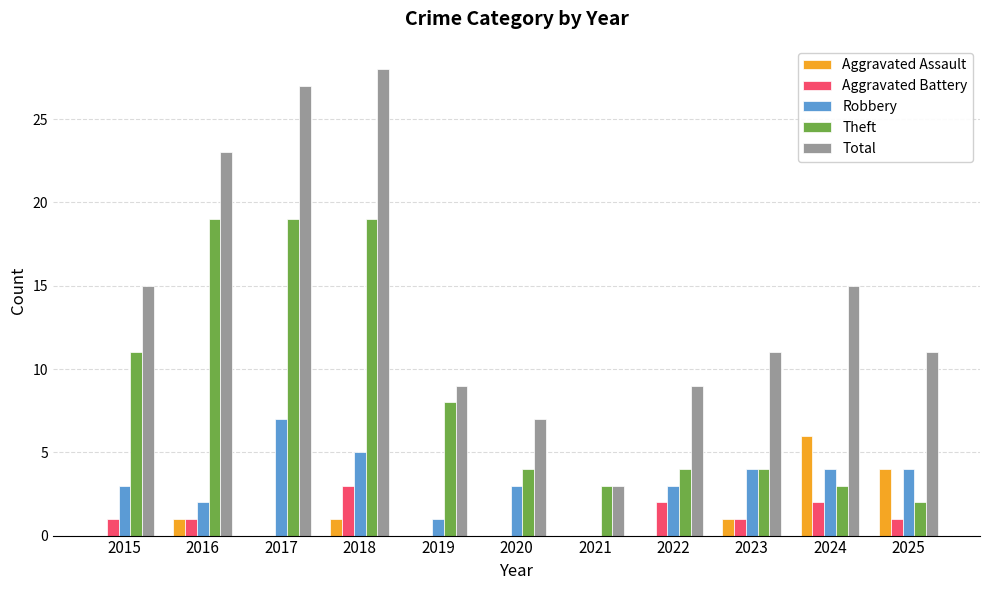

Which series has the largest range (max minus min)?

Total